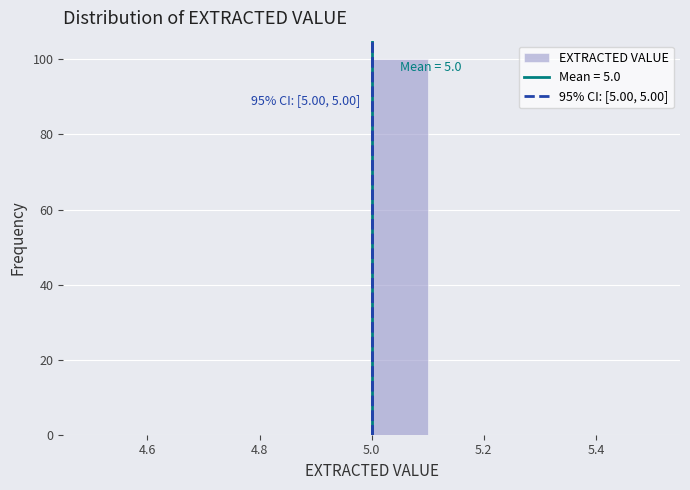

Which range on the x-axis has the tallest bar?

5.0 to 5.1